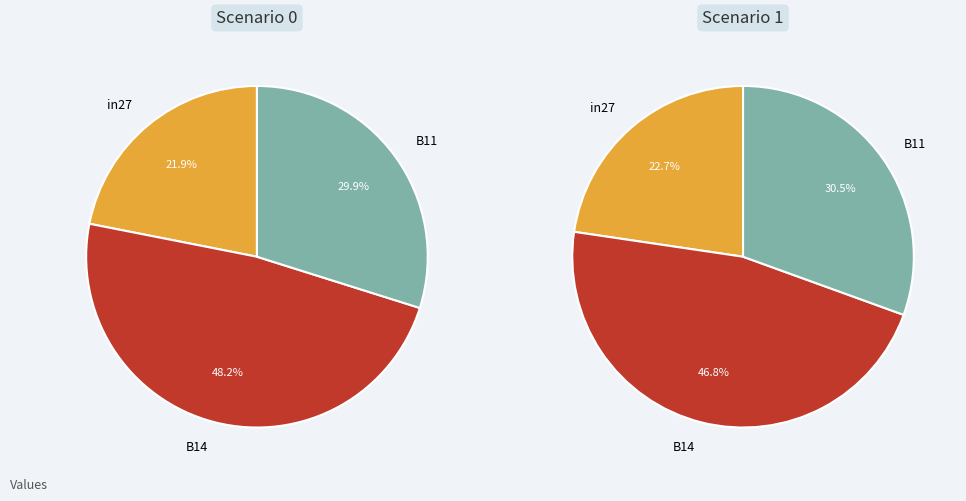

What portion of the pie excludes in27?

78.1%